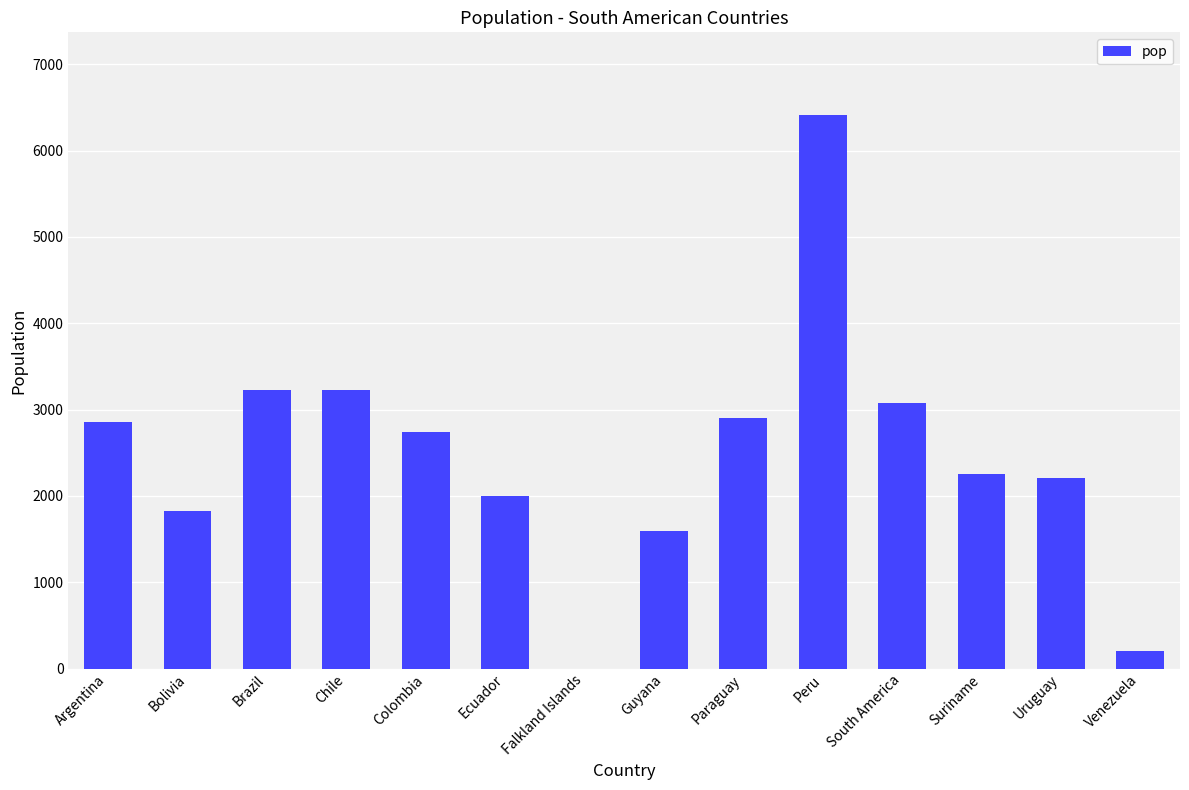

Are the bars grouped side by side (vs. stacked)?

No